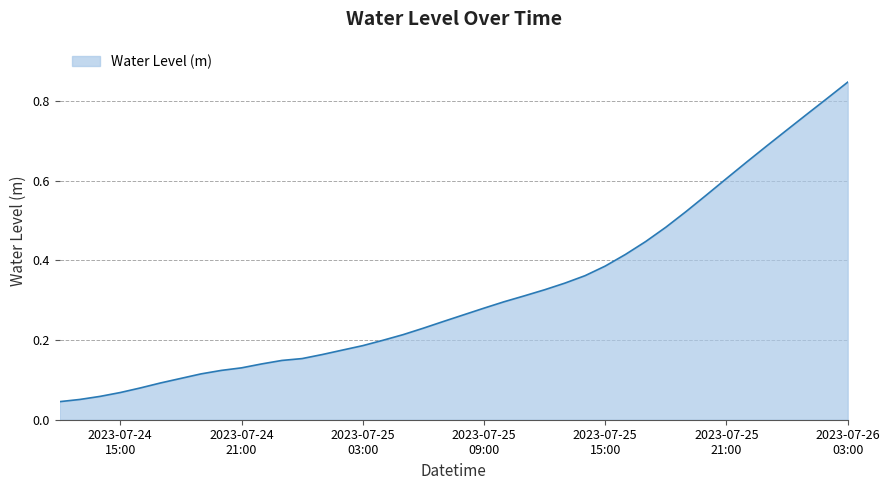

Reading left to right, list all the values displayed in this chart.

0.0	0.1	0.1	0.1	0.1	0.1	0.1	0.1	0.1	0.1	0.1	0.1	0.2	0.2	0.2	0.2	0.2	0.2	0.2	0.2	0.3	0.3	0.3	0.3	0.3	0.3	0.4	0.4	0.4	0.4	0.5	0.5	0.6	0.6	0.6	0.7	0.7	0.8	0.8	0.8